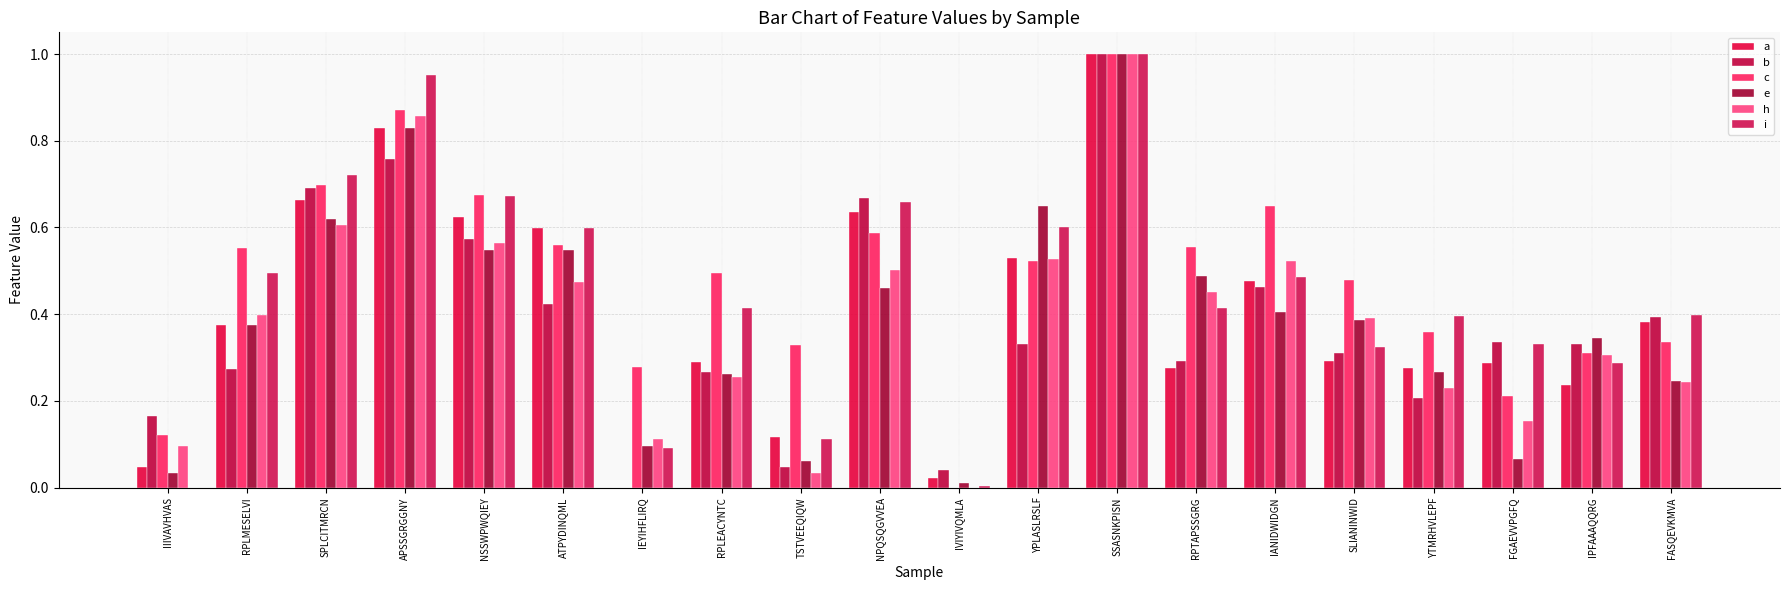

How many series are shown in this chart?

6